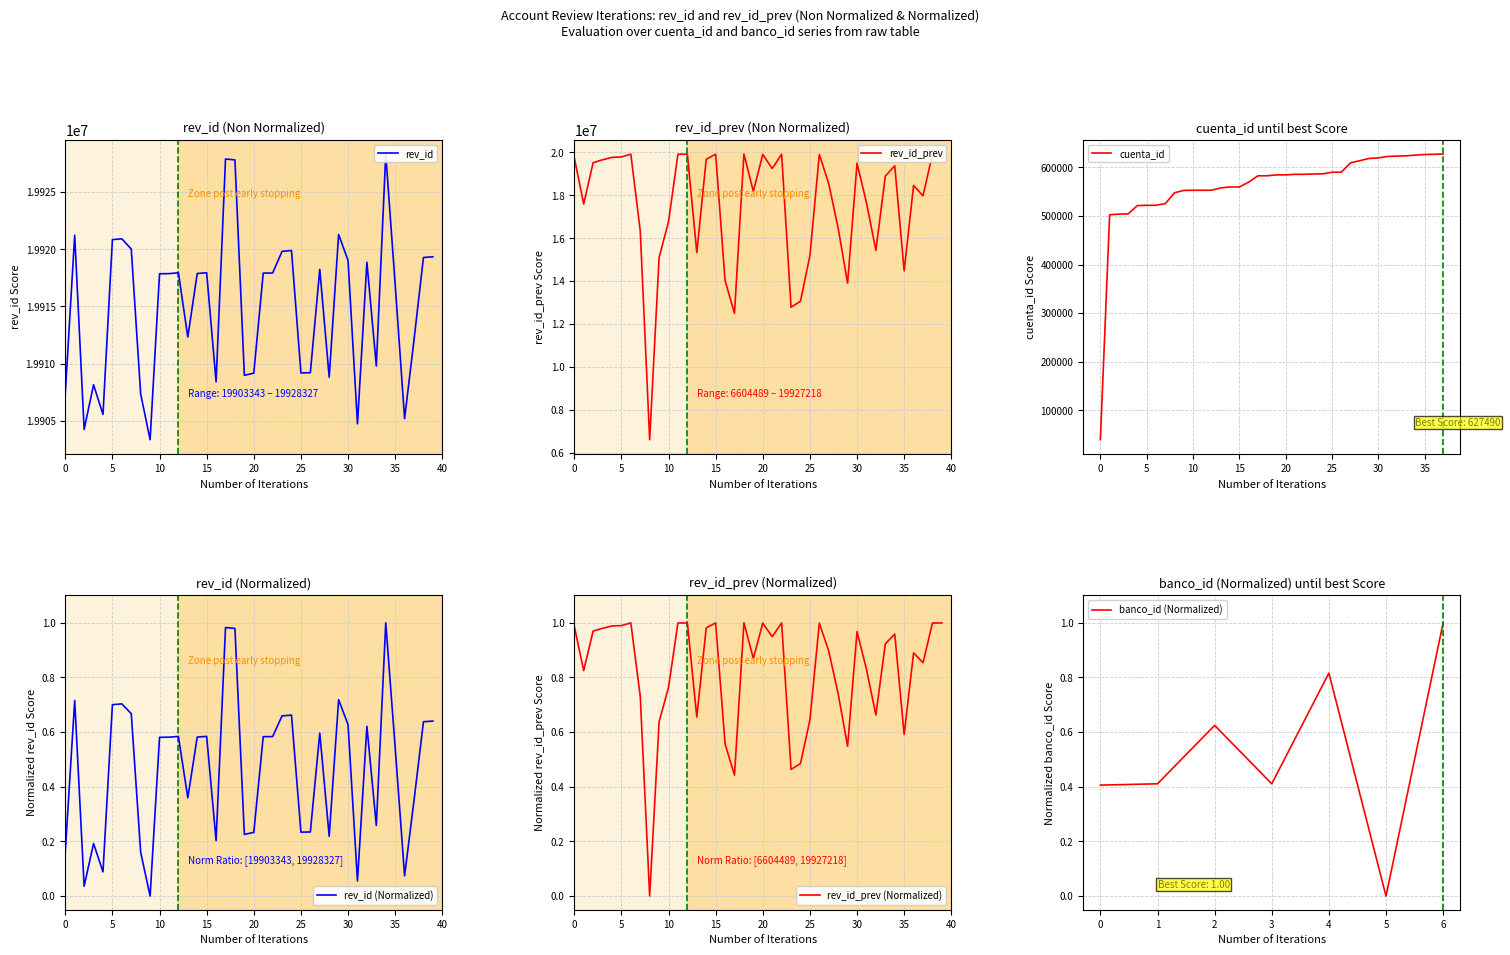

What is the difference between the rev_id values at 5 and 6?

72